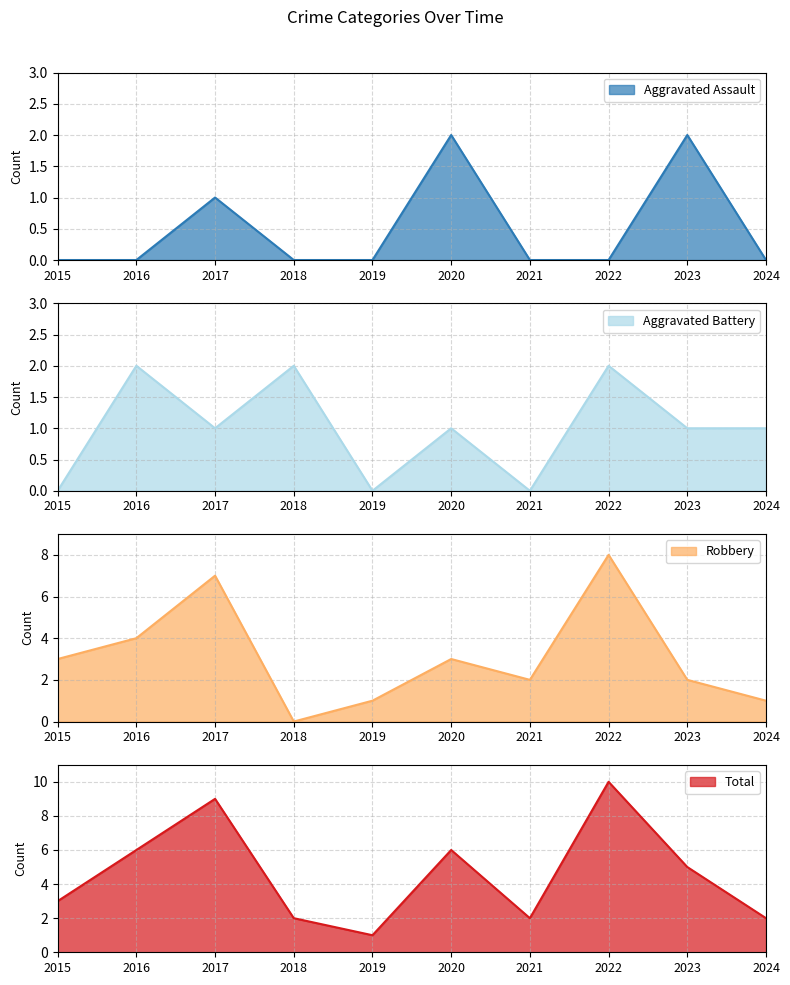

Is the value of Aggravated Battery at 2019 greater than the value of Total at 2024?

No